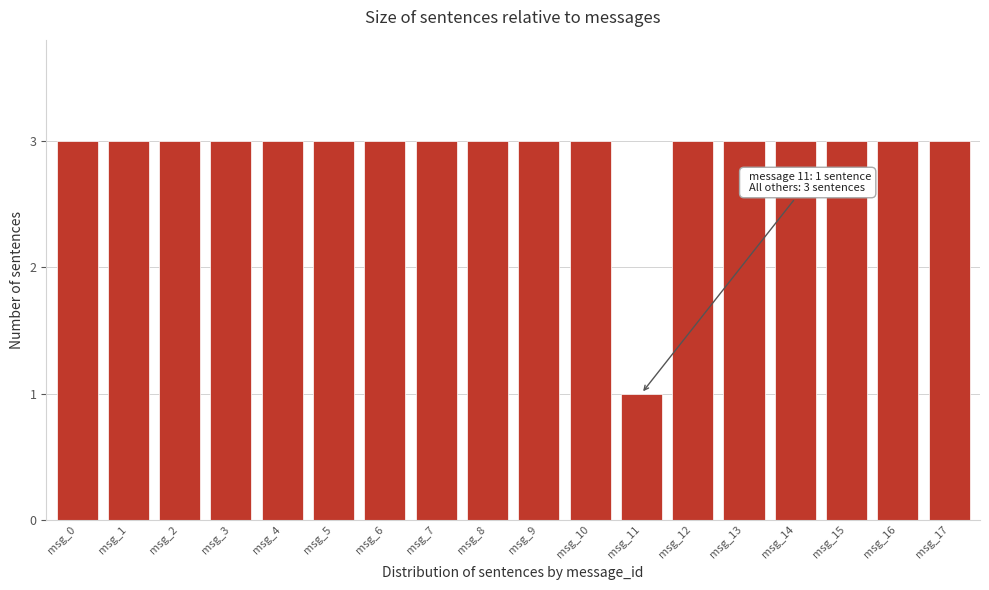

Reading left to right, transcribe all the data shown in this chart.

msg_0=3	msg_1=3	msg_2=3	msg_3=3	msg_4=3	msg_5=3	msg_6=3	msg_7=3	msg_8=3	msg_9=3	msg_10=3	msg_11=1	msg_12=3	msg_13=3	msg_14=3	msg_15=3	msg_16=3	msg_17=3